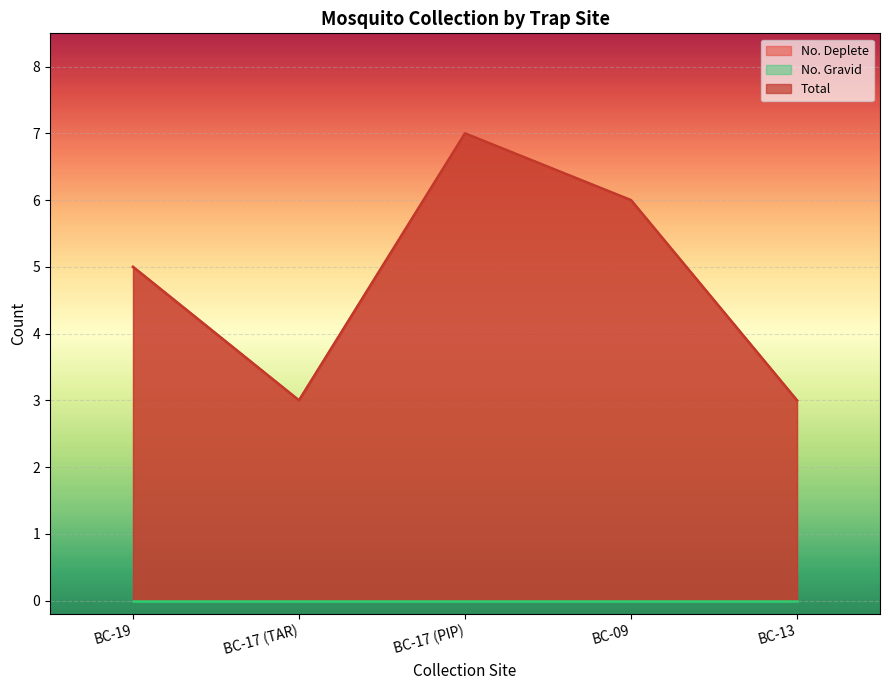

How many No. Deplete values are between 3 and 6?

4